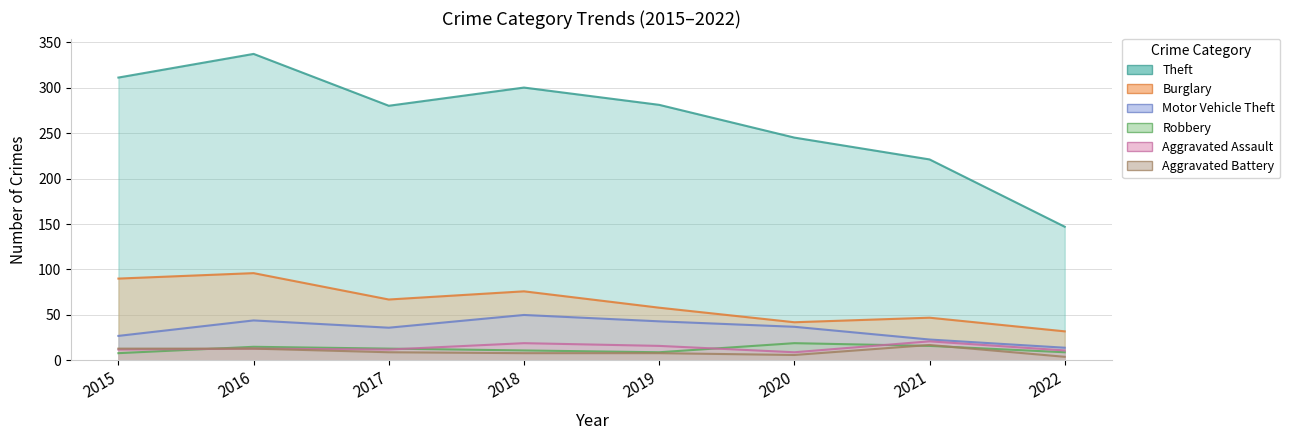

Which category has the lowest value across all series?

2022